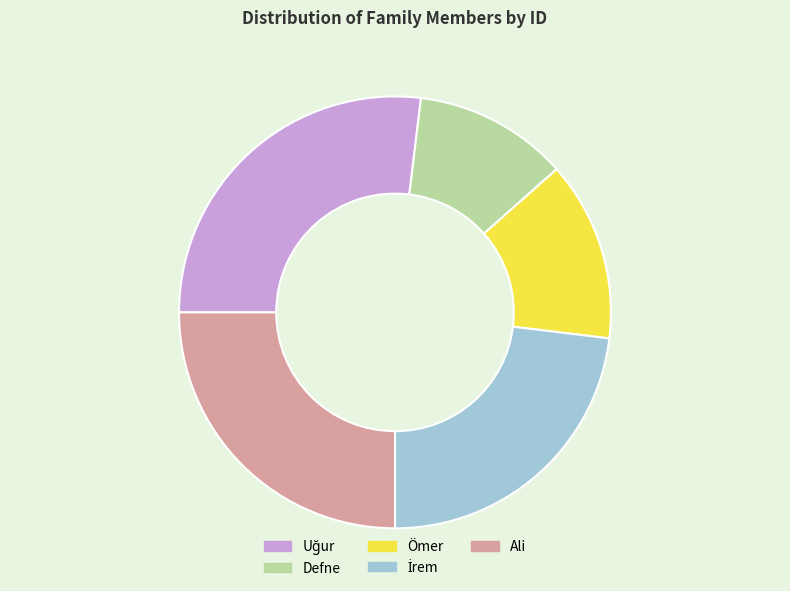

What is the smallest slice in the pie chart?

Defne